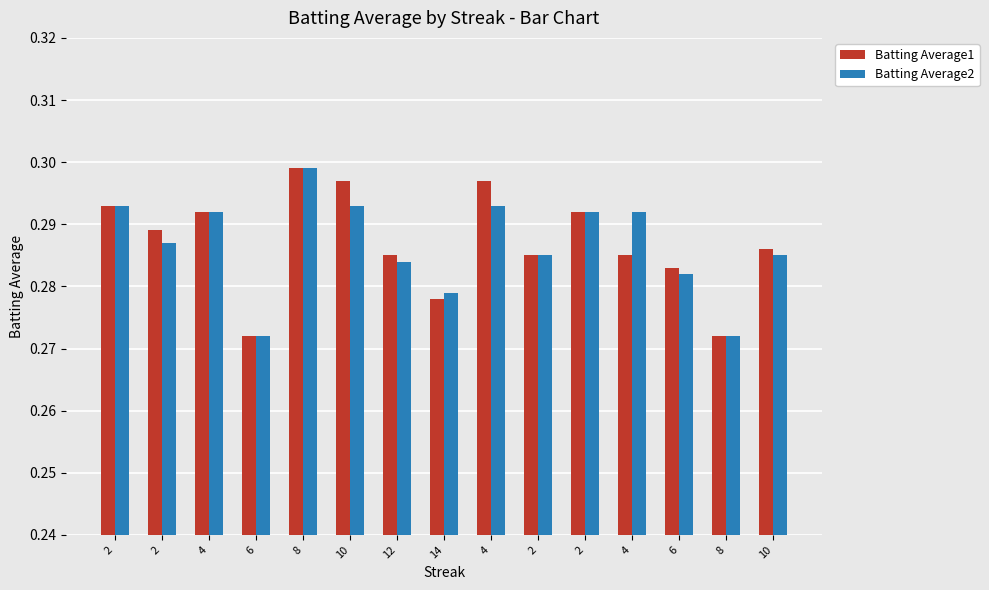

Which series has the largest total across all categories?

Batting Average1